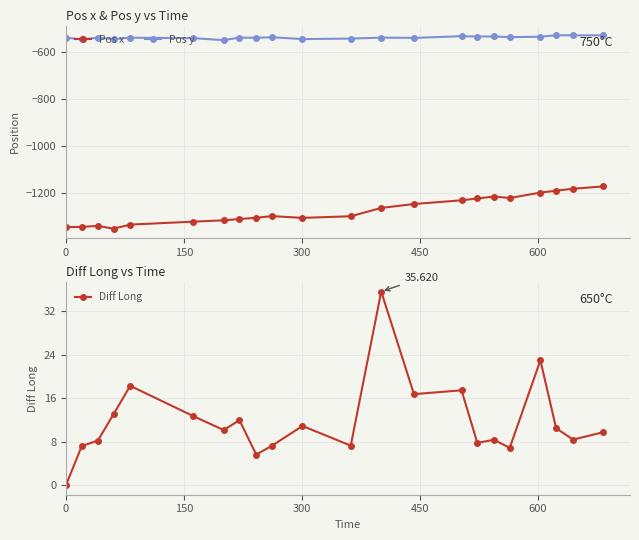

True or false: Pos y and Pos x cross at least once.

False